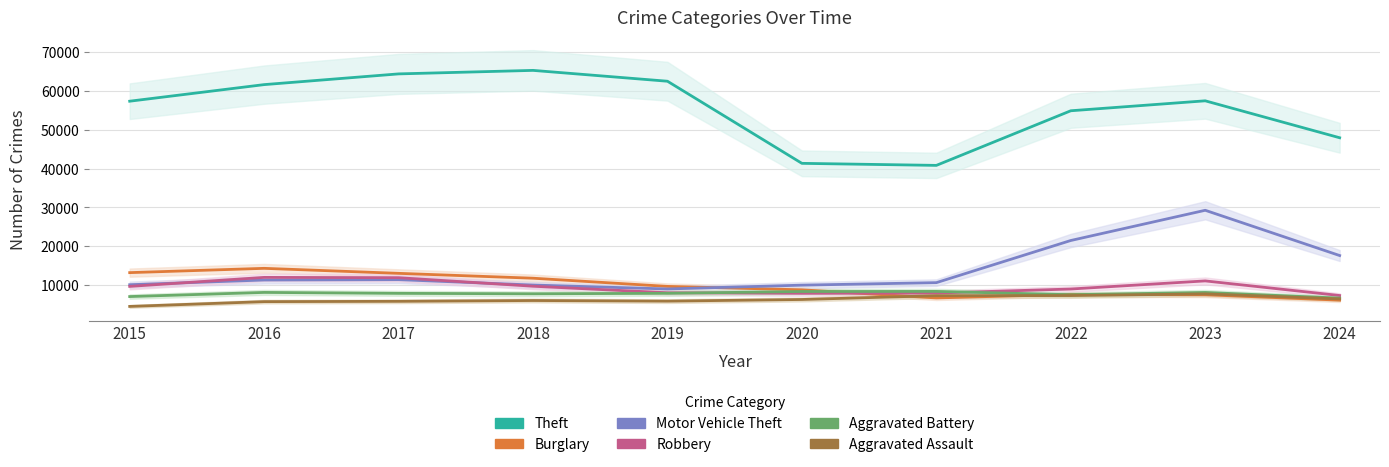

Between 2024 and 2021, which is larger?

2024